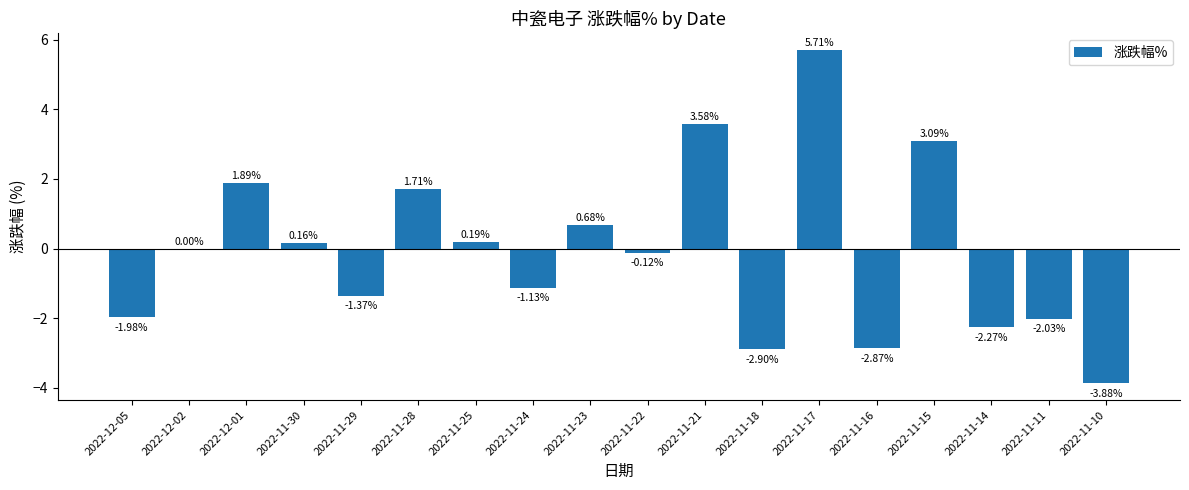

What is the change in value from 2022-12-01 to 2022-11-16?

-4.8